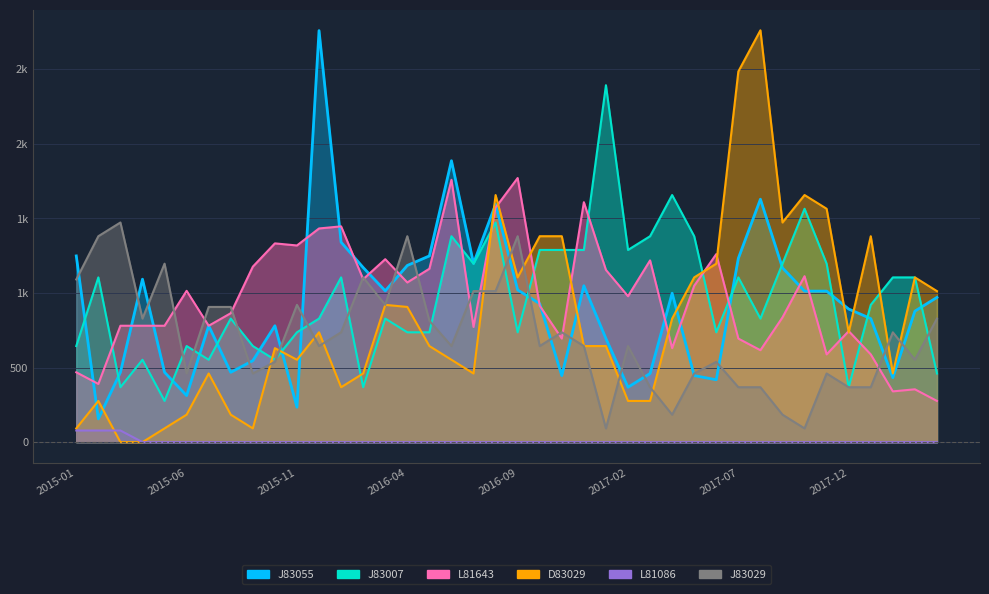

How many data points does each series have?

40